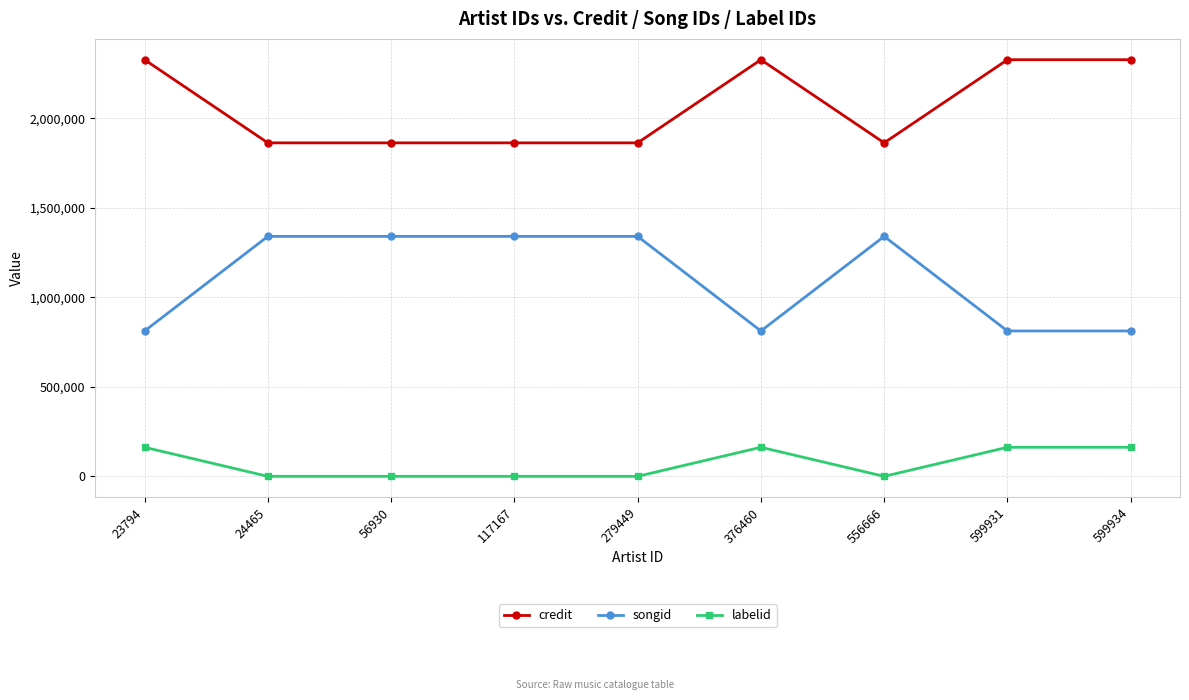

Reading left to right, what are all the values shown in this chart?

credit: 2327518	1863114	1863114	1863114	1863114	2327518	1863114	2327518	2327518
songid: 812241	1340698	1340698	1340698	1340698	812241	1340698	812241	812241
labelid: 162524	198	198	198	198	162524	198	162524	162524